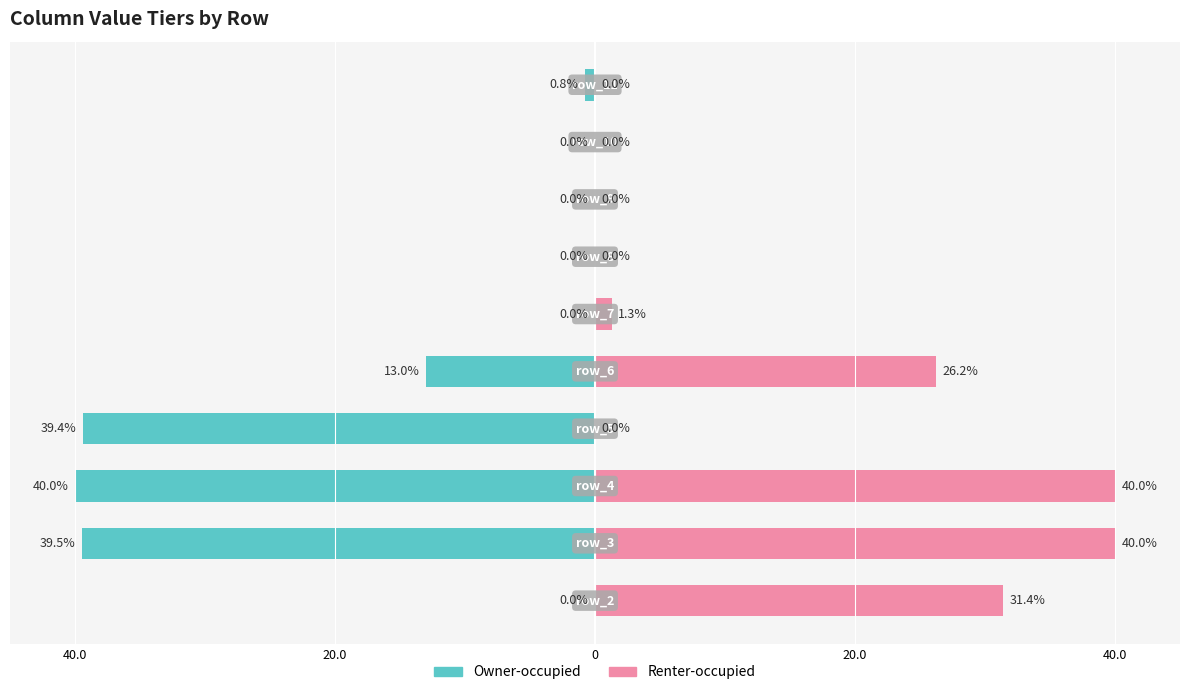

Reading left to right, what are all the values shown in this chart?

Owner-occupied: 0.0	39.5	40.0	39.4	13.0	0.0	0.0	0.0	0.0	0.8
Renter-occupied: 31.4	40.0	40.0	0.0	26.2	1.3	0.0	0.0	0.0	0.0